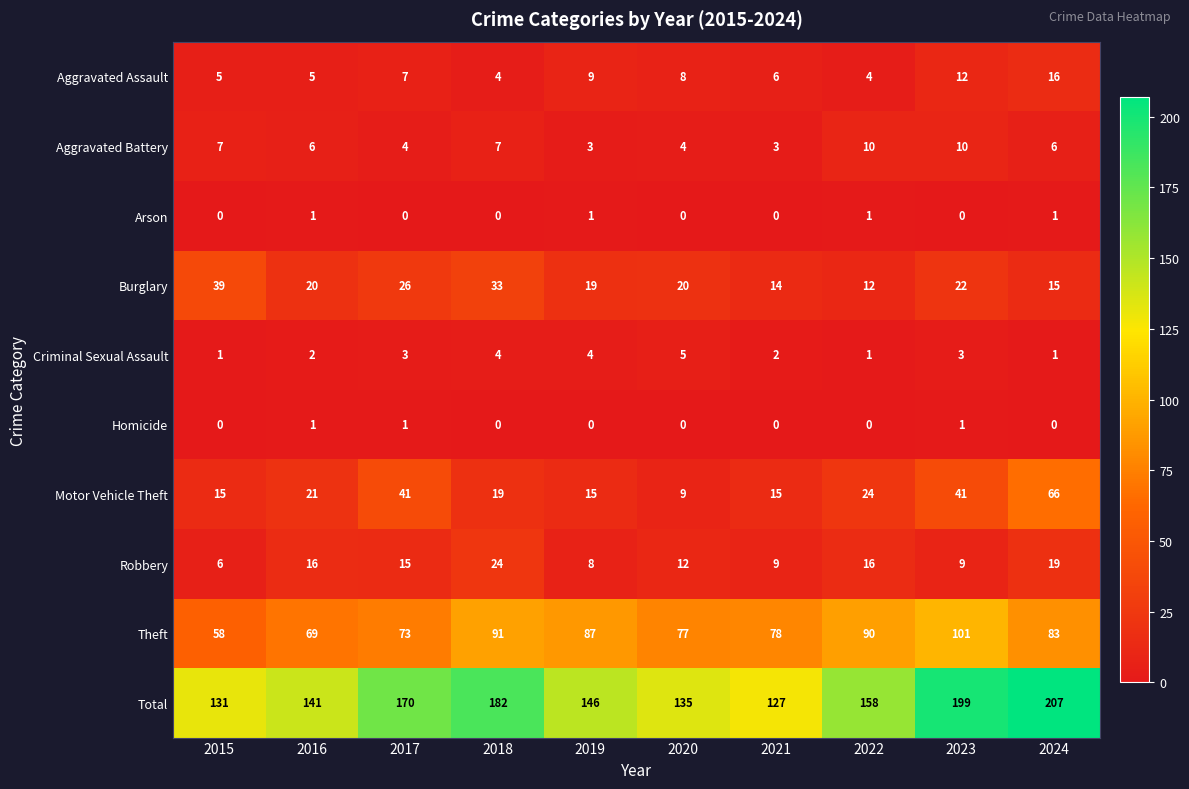

Is the value of Total at 2022 greater than the value of Theft at 2015?

Yes